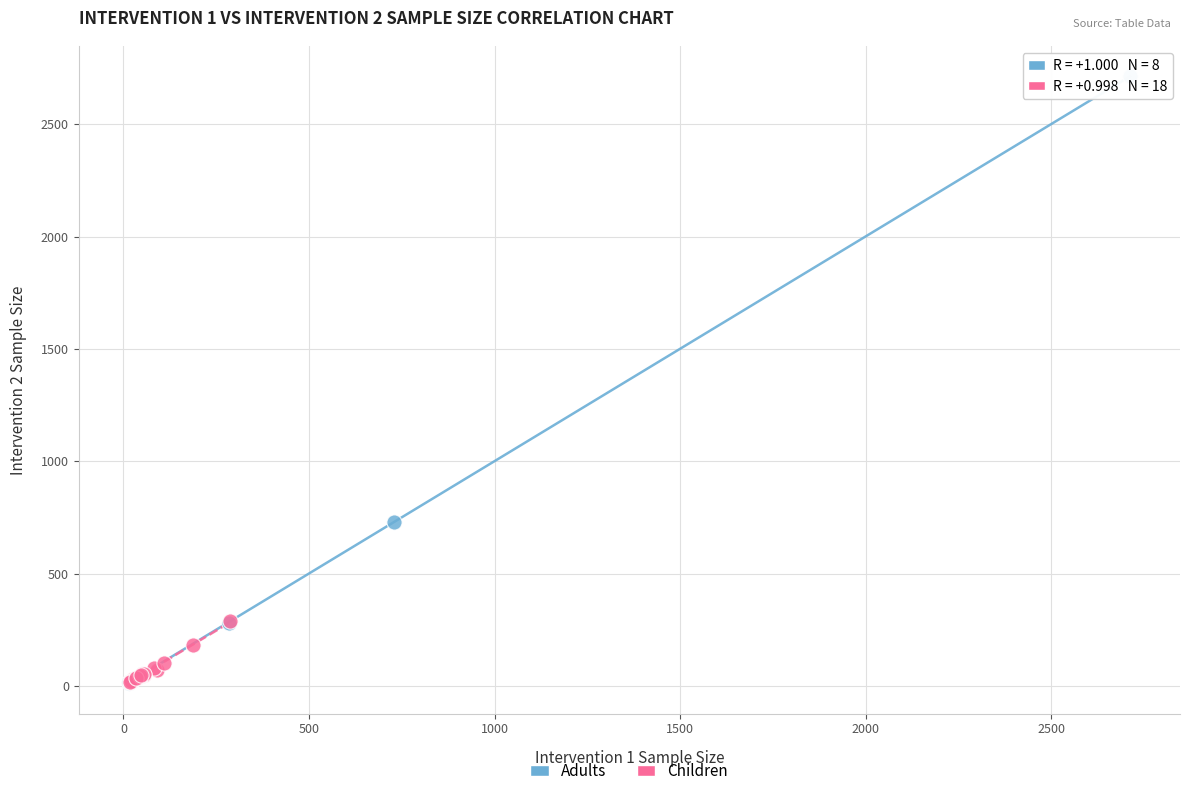

Which series reaches the maximum Y coordinate?

Adults